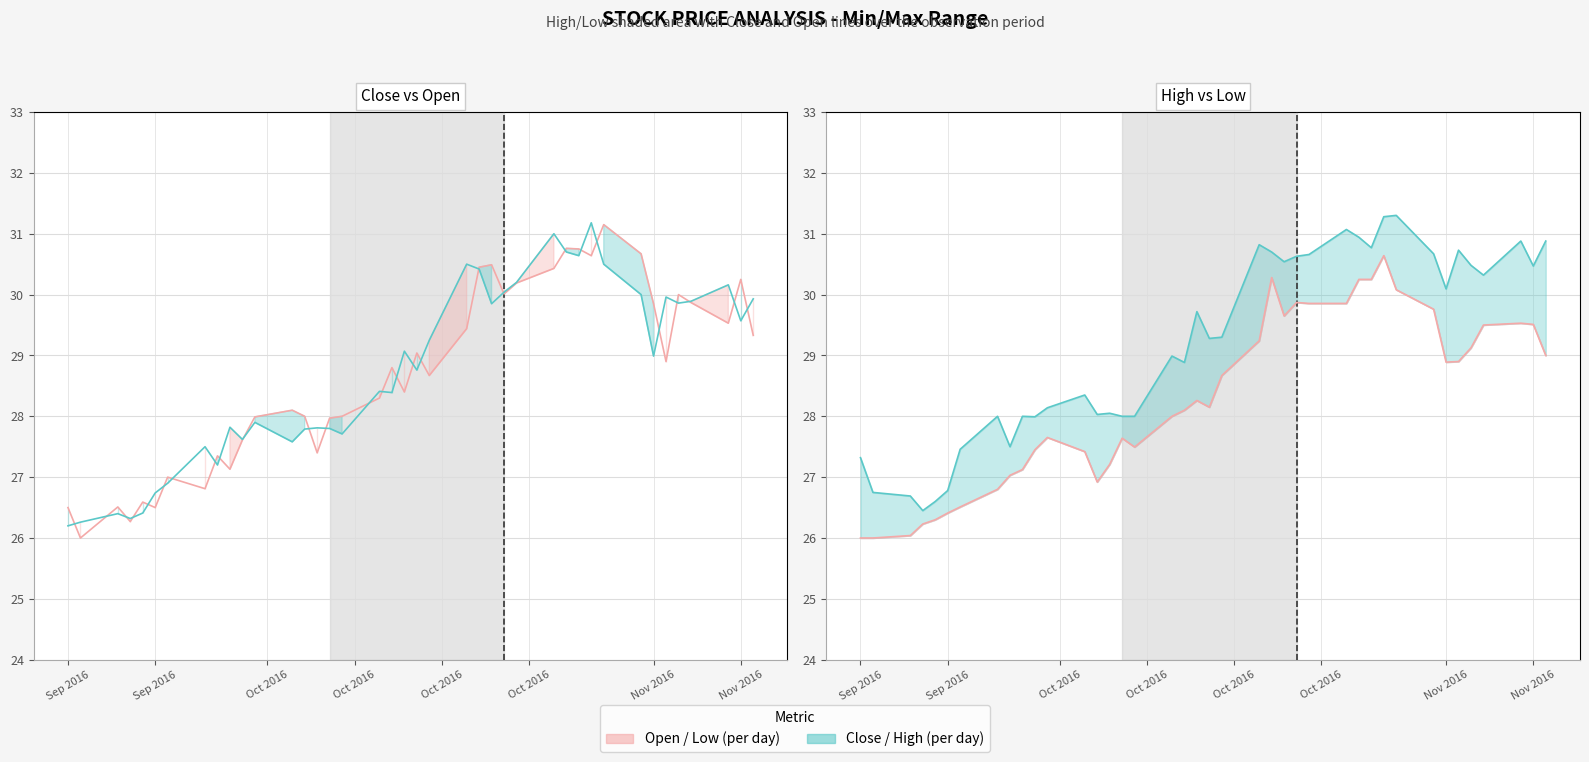

True or false: High and Close intersect in this chart.

False